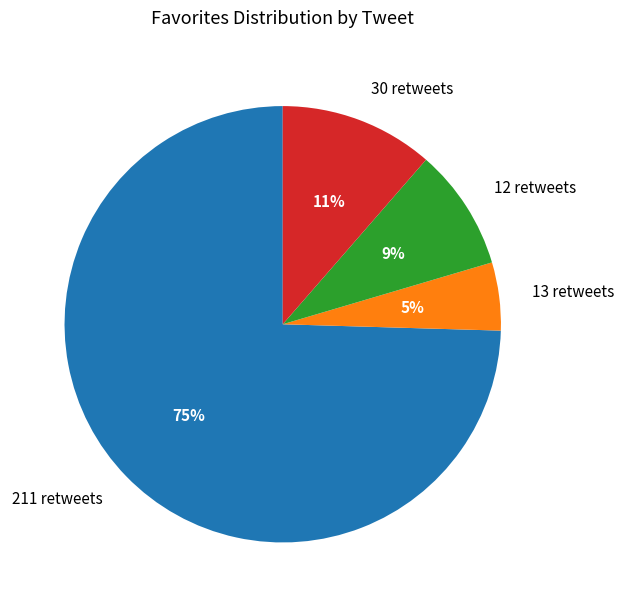

Which category accounts for the majority?

211 retweets